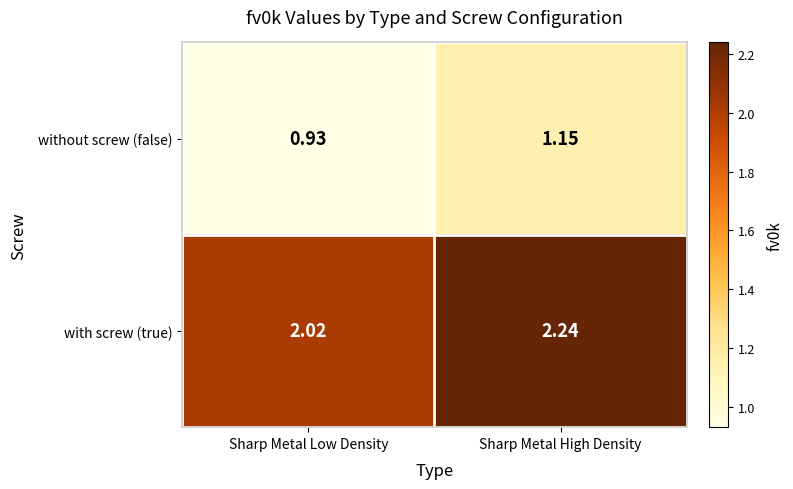

Which series has the largest total across all categories?

with screw (true)